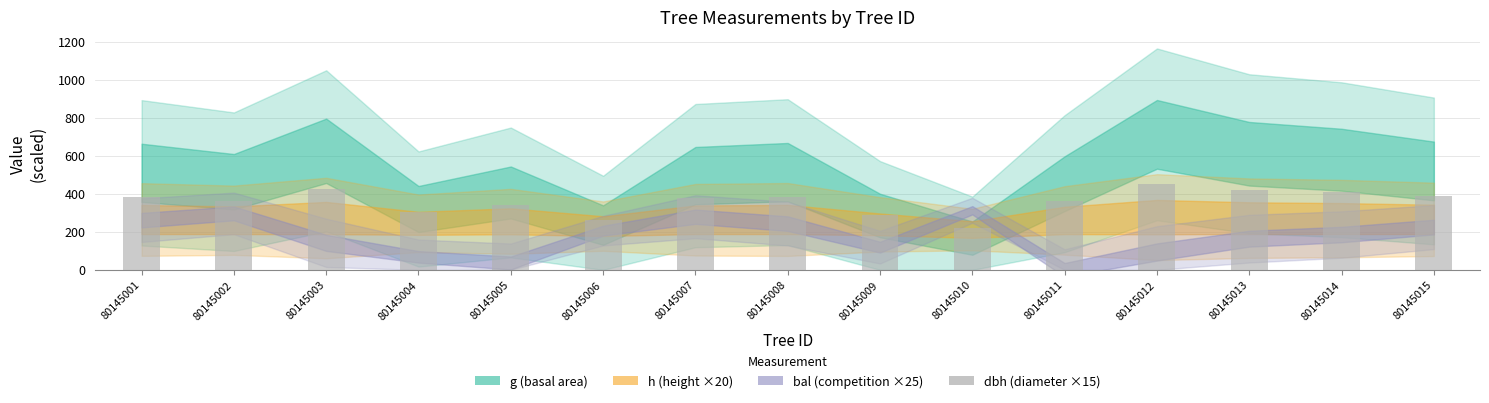

The chart shows a value of 302.9 at 80145004. True or false?

True